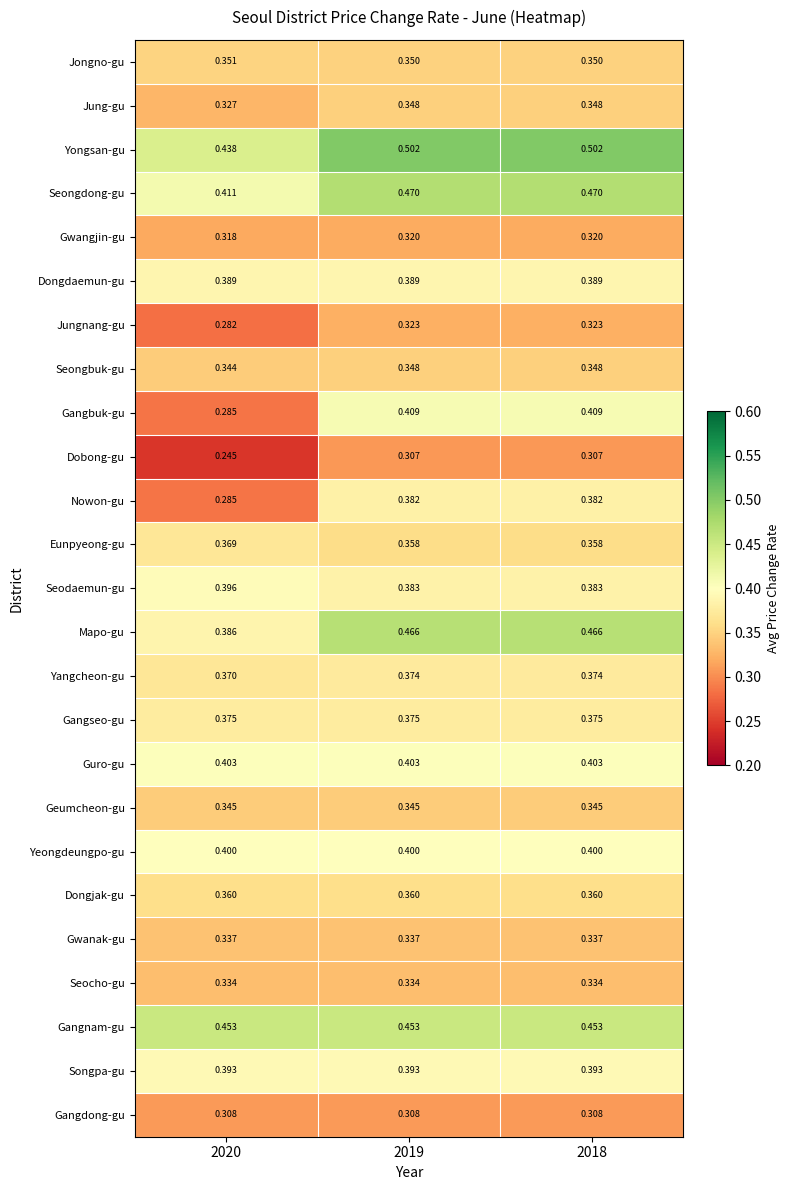

Which series has the largest range (max minus min)?

Gangbuk-gu